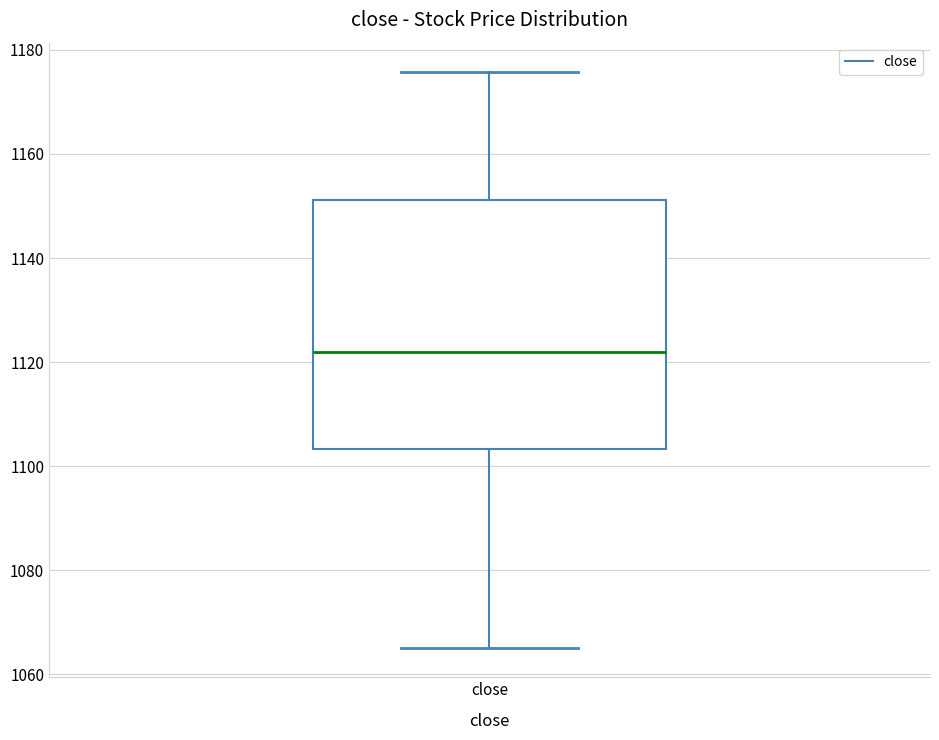

Transcribe this box plot: give where the median line is, the range the box spans, and where the two whiskers end, as read against the y-axis. The values are not printed on the chart, so give them approximately, as read against the axis.

median 1122, box 1104 to 1152, whiskers 1066 to 1176